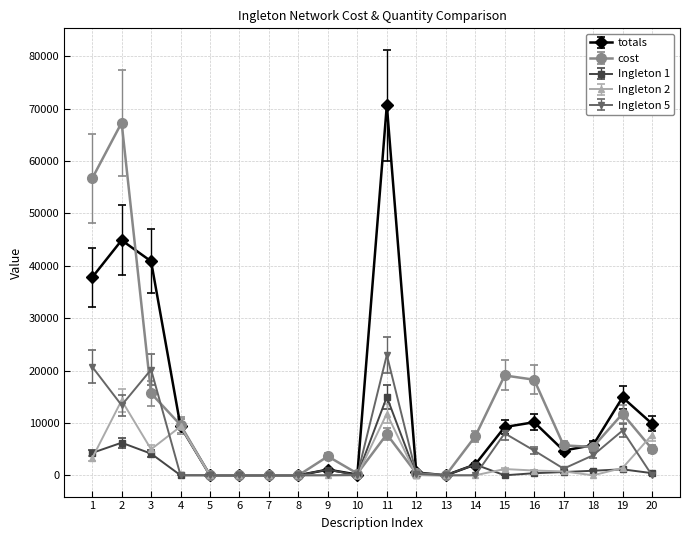

What is the spread (max minus min) of values at 11?

62803.4